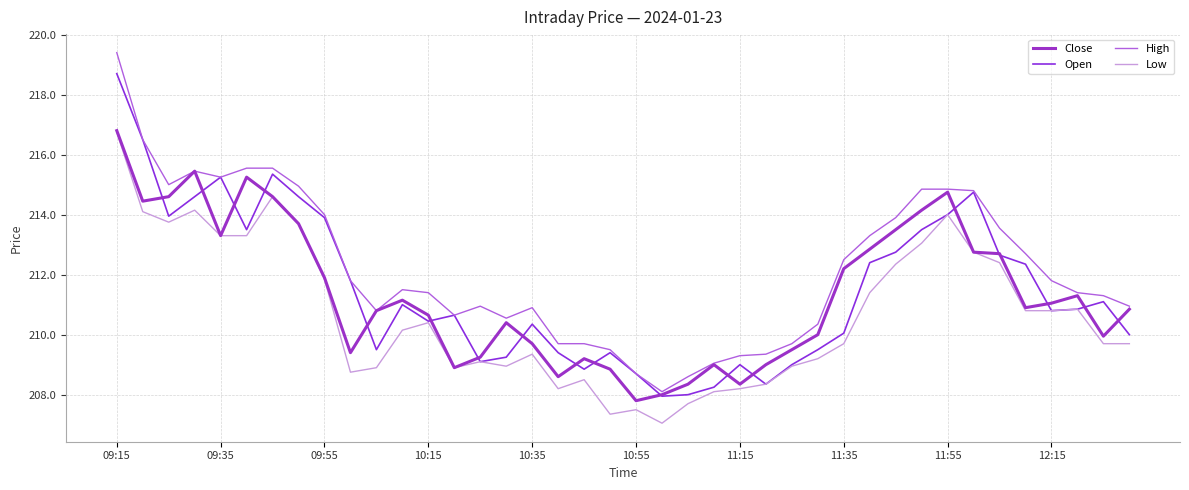

Does the chart have visible grid lines?

Yes